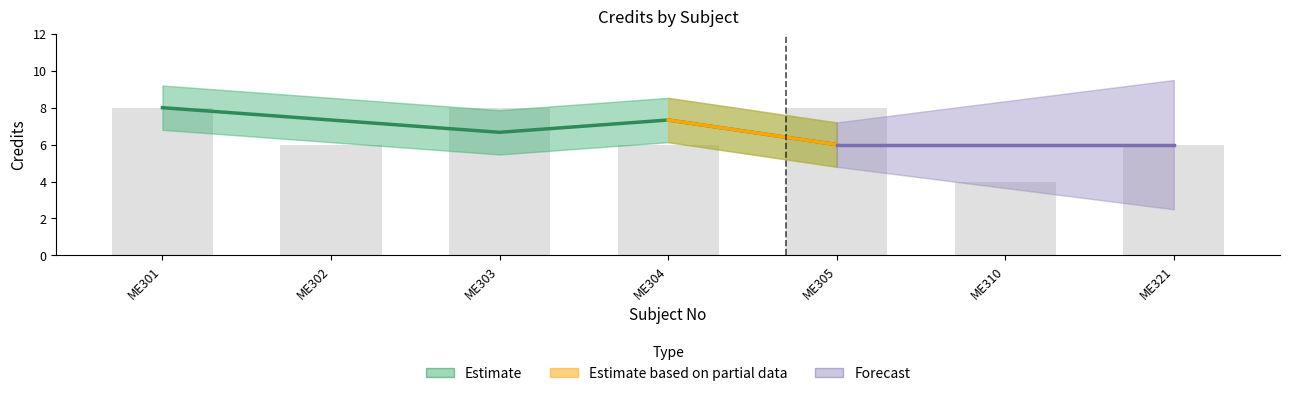

Is it true that the value at ME303 is 8?

True